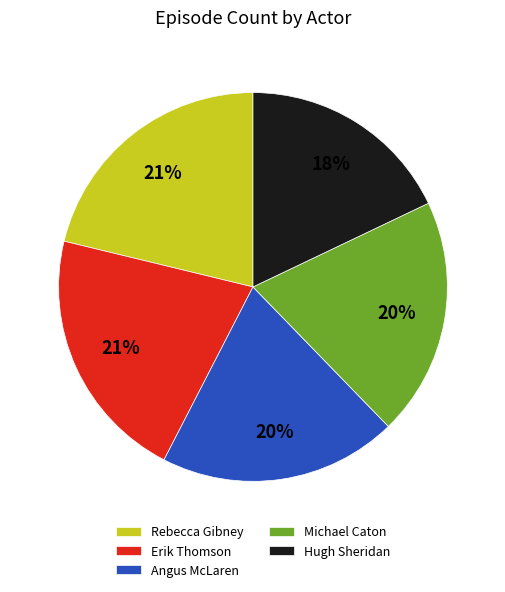

Is the sum of Rebecca Gibney and Erik Thomson greater than half?

No